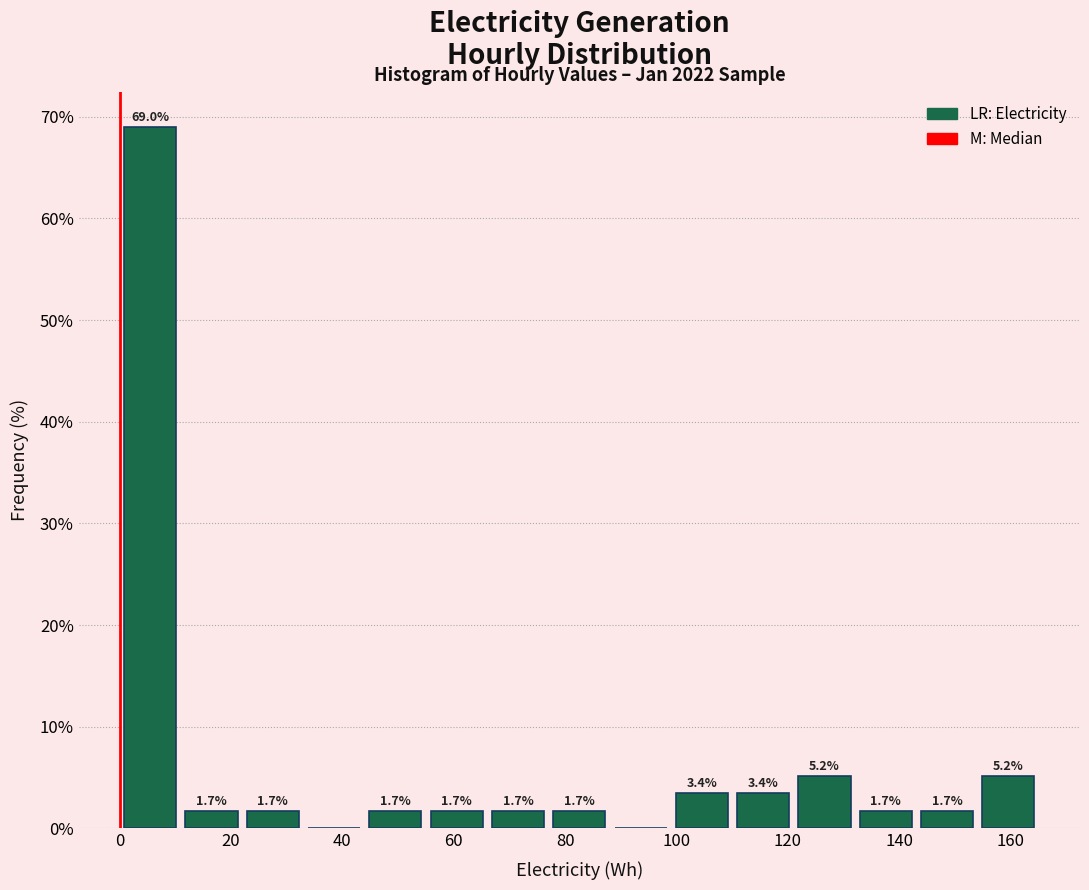

Which range on the x-axis has the tallest bar?

0 to 12